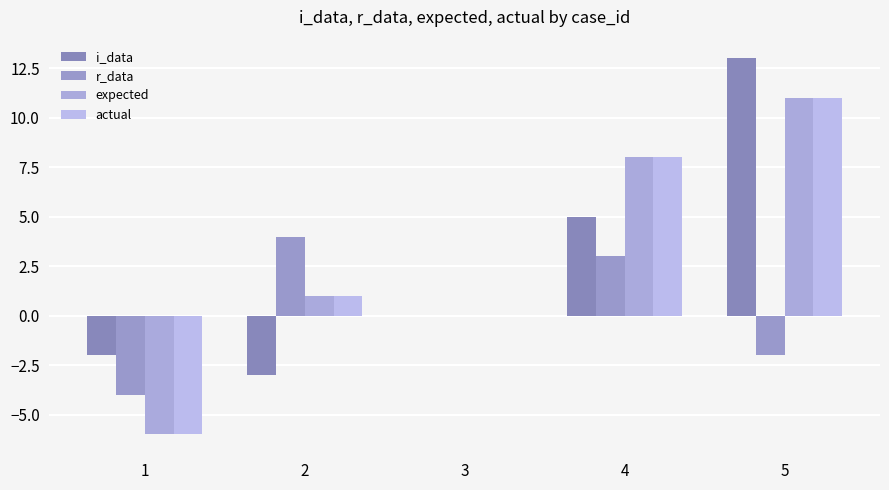

How many series are shown in this chart?

4